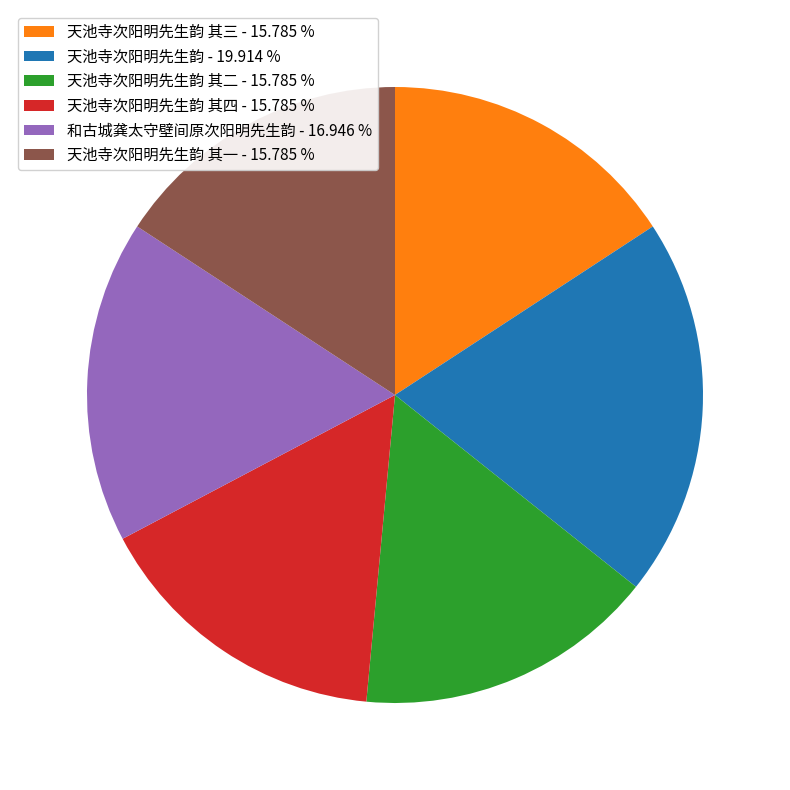

Is there a majority slice in this chart?

No